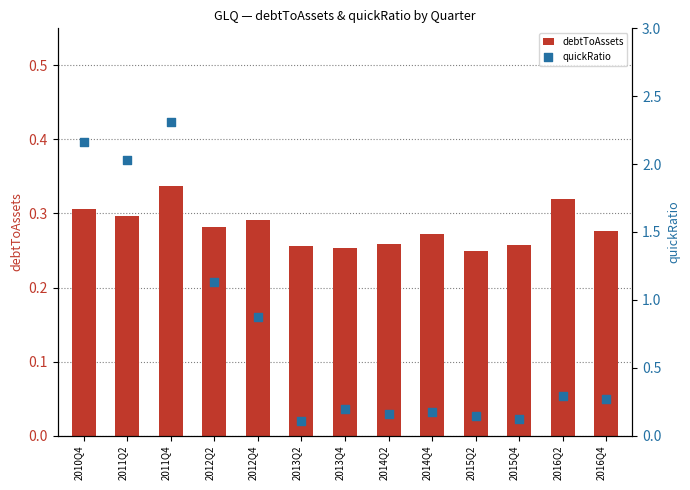

At which category is the sum across all series the highest?

2011Q4